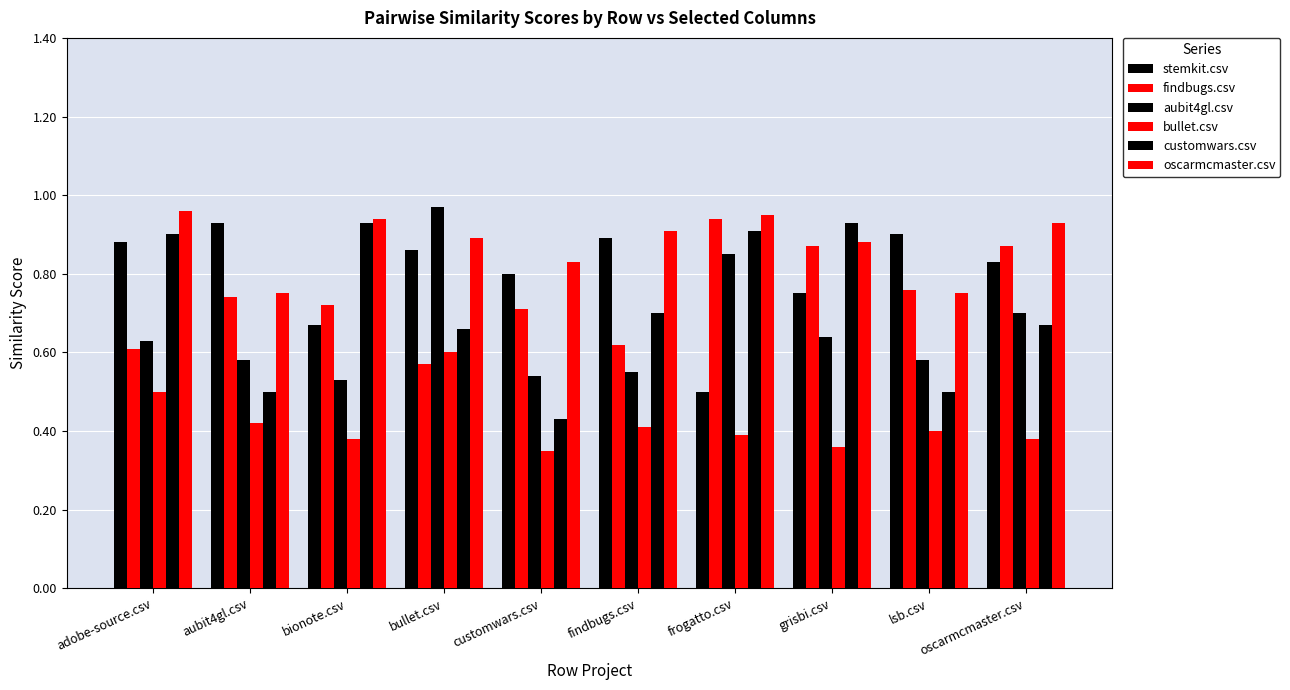

What is the difference between the second highest and second lowest values in the bullet.csv series?

0.1